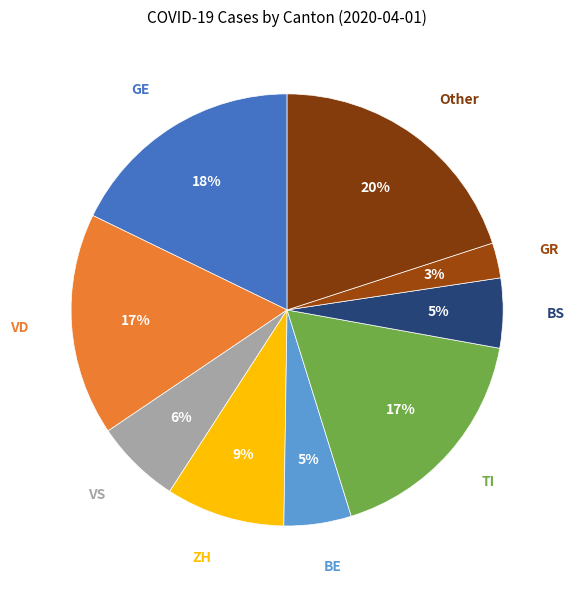

Which category has the smallest portion of the pie?

GR